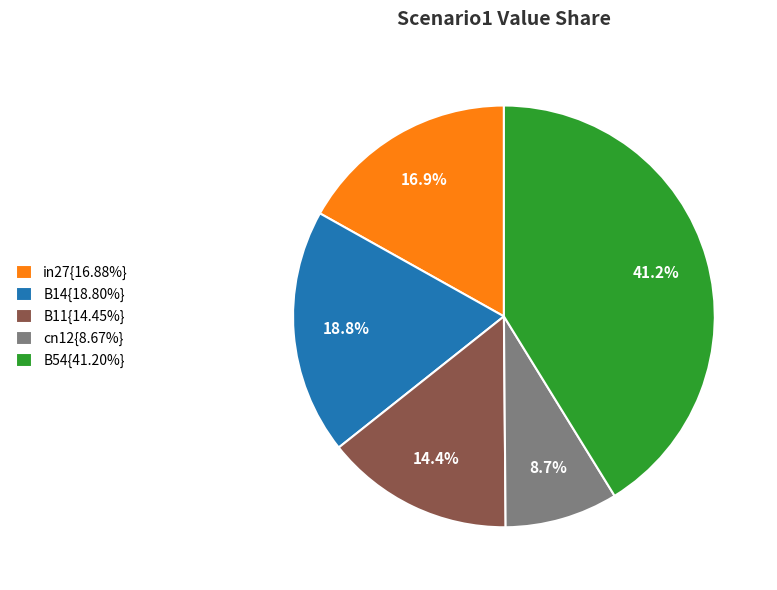

Is there any slice that represents more than half of the pie?

No